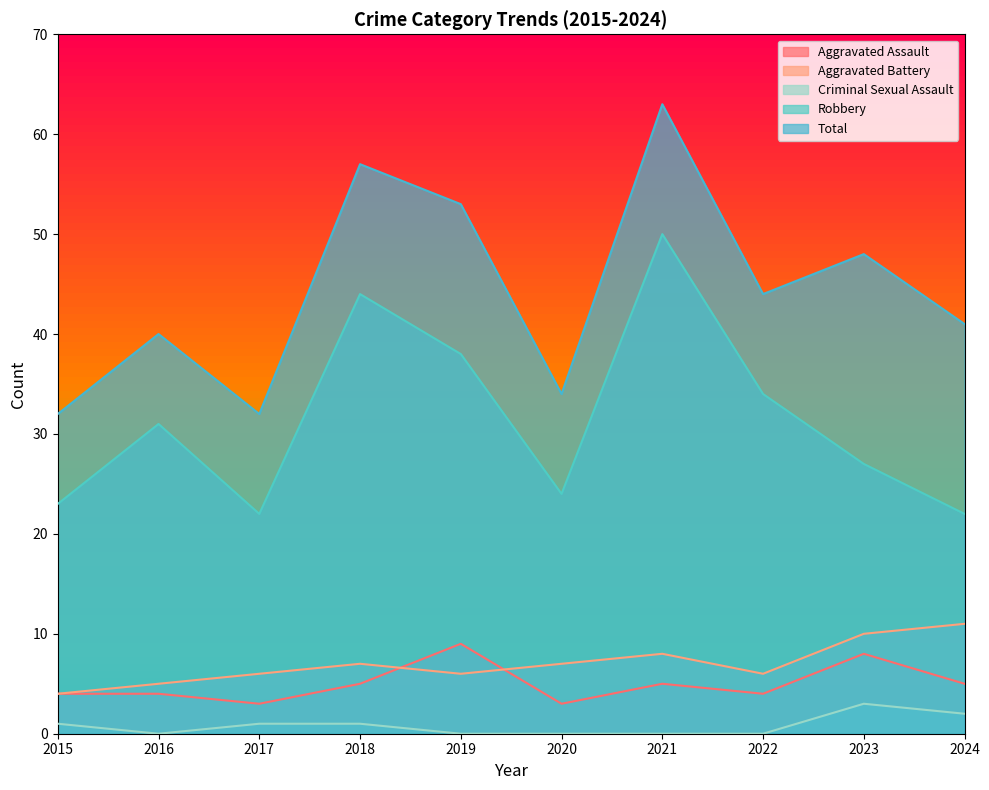

The value of Robbery at 2020 is 11. True or false?

False